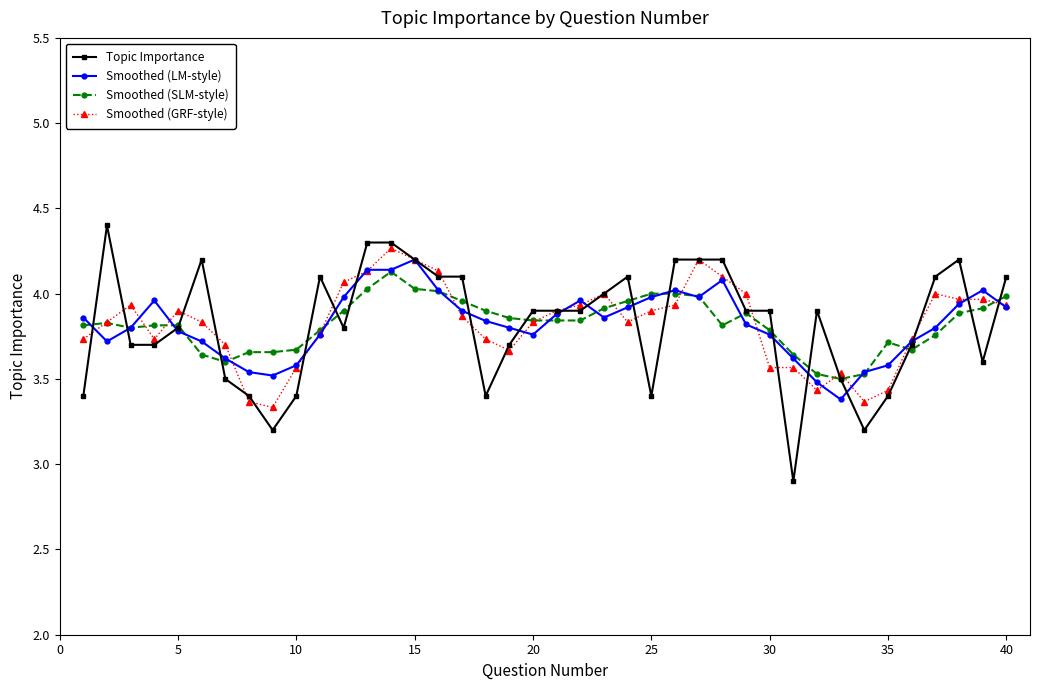

True or false: Smoothed (GRF-style) has more than 2 interior local peaks.

True